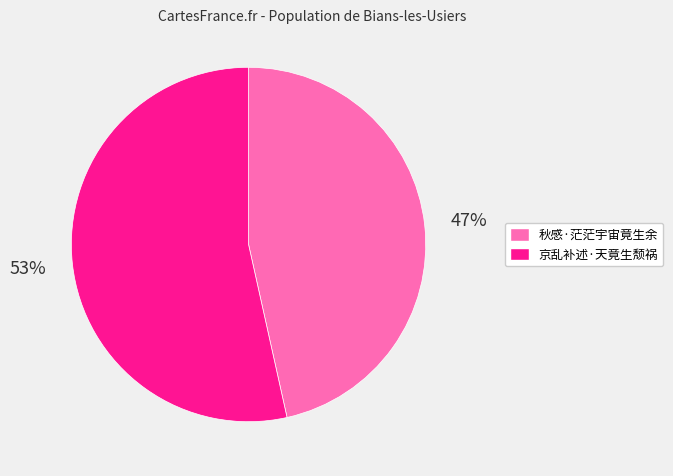

Which category has the smallest portion of the pie?

秋感·茫茫宇宙竟生余